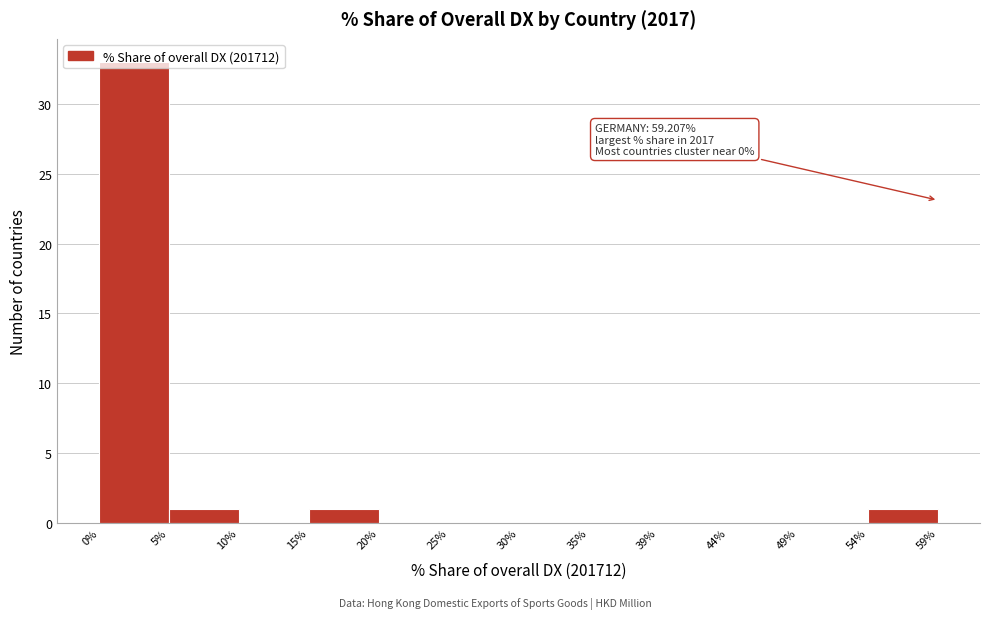

Over which range of the x-axis is the bar tallest?

0% to 5%